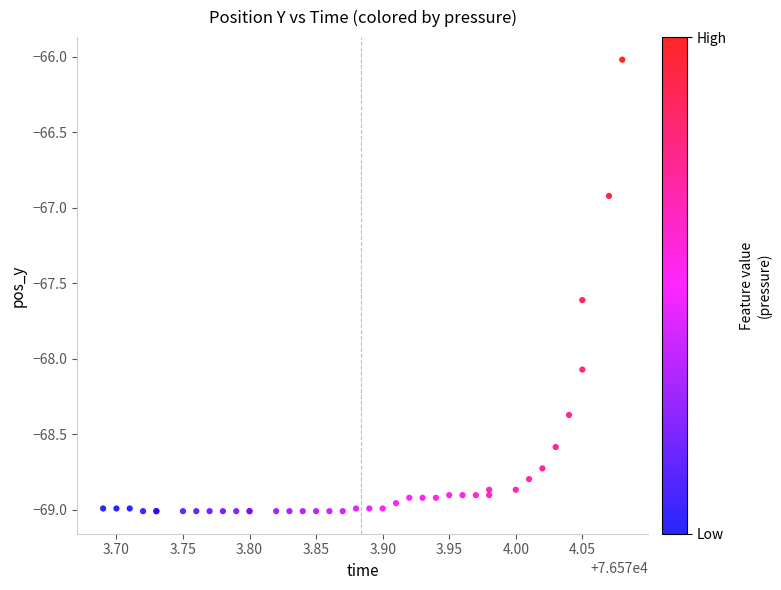

What Y value in the scatter plot is closest to -67?

-66.9